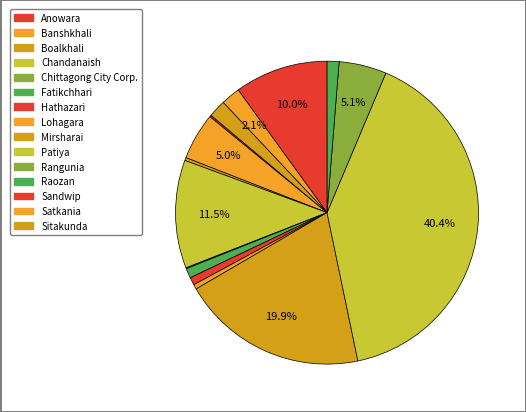

To the nearest percent, what is the difference between the largest and smallest slice percentages?

40%